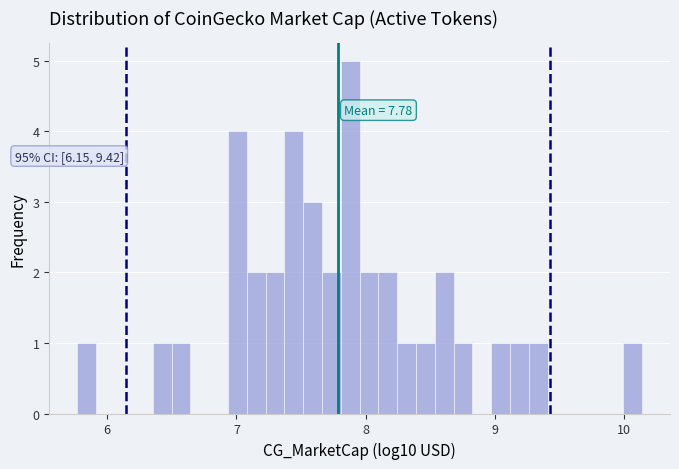

Around what value on the x-axis is the tallest bar? Give the approximate position of its centre, as read against the axis.

7.9